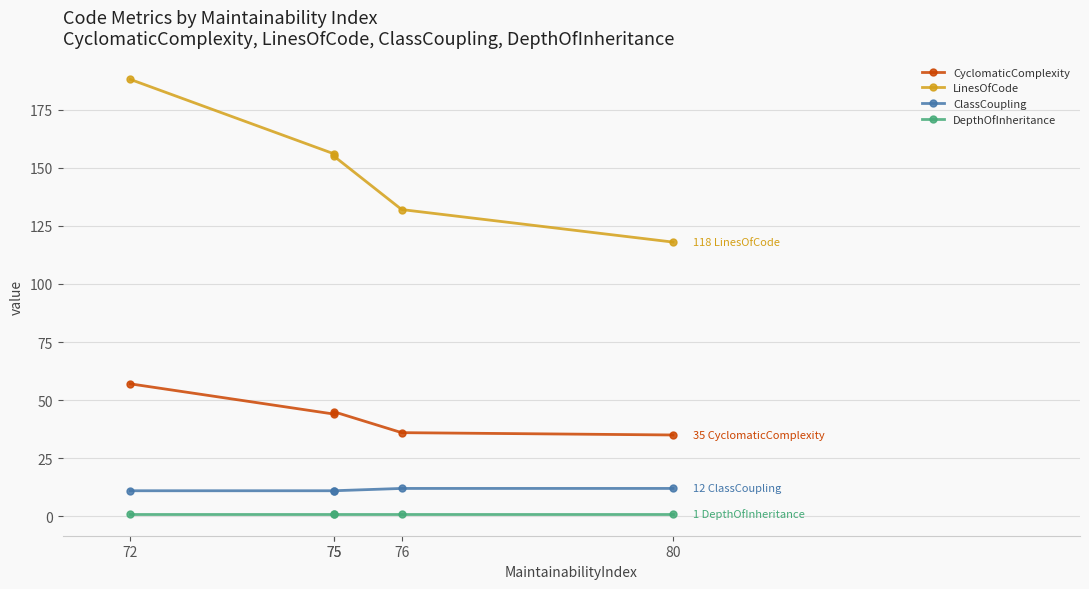

Reading right to left, extract all data points from this chart.

CyclomaticComplexity: 80=35	76=36	75=45	75=44	72=57
LinesOfCode: 80=118	76=132	75=155	75=156	72=188
ClassCoupling: 80=12	76=12	75=11	75=11	72=11
DepthOfInheritance: 80=1	76=1	75=1	75=1	72=1